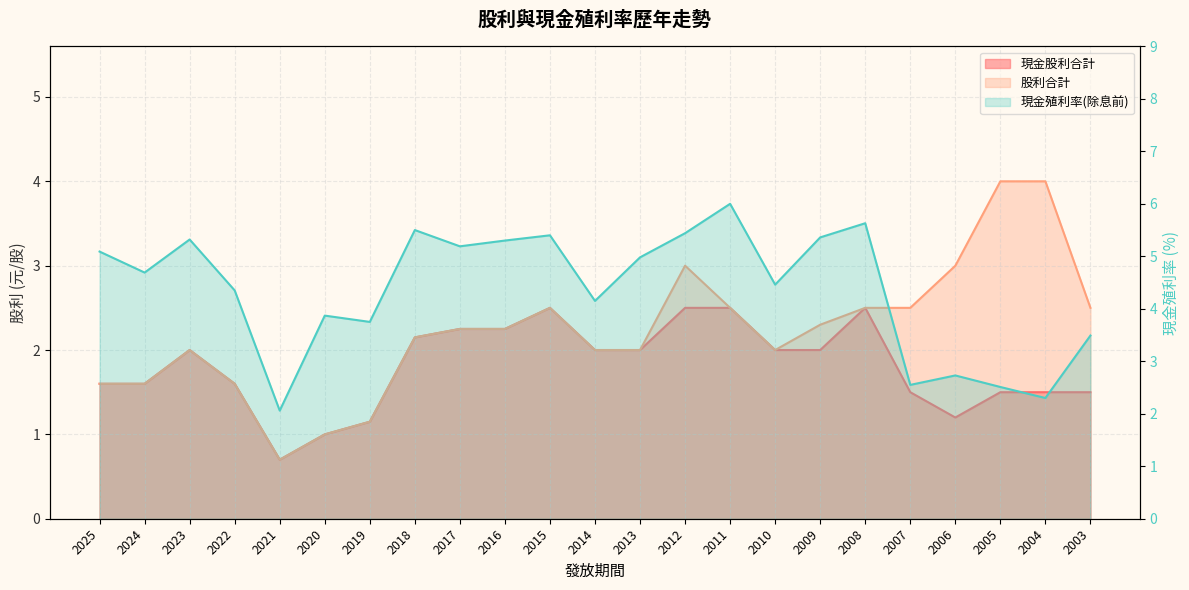

Reading left to right, what are all the values shown in this chart?

現金股利合計: 1.6	1.6	2.0	1.6	0.7	1.0	1.1	2.1	2.2	2.2	2.5	2.0	2.0	2.5	2.5	2.0	2.0	2.5	1.5	1.2	1.5	1.5	1.5
股利合計: 1.6	1.6	2.0	1.6	0.7	1.0	1.1	2.1	2.2	2.2	2.5	2.0	2.0	3.0	2.5	2.0	2.3	2.5	2.5	3.0	4.0	4.0	2.5
現金殖利率(除息前): 5.1	4.7	5.3	4.3	2.1	3.9	3.8	5.5	5.2	5.3	5.4	4.2	5.0	5.4	6.0	4.5	5.4	5.6	2.5	2.7	2.5	2.3	3.5